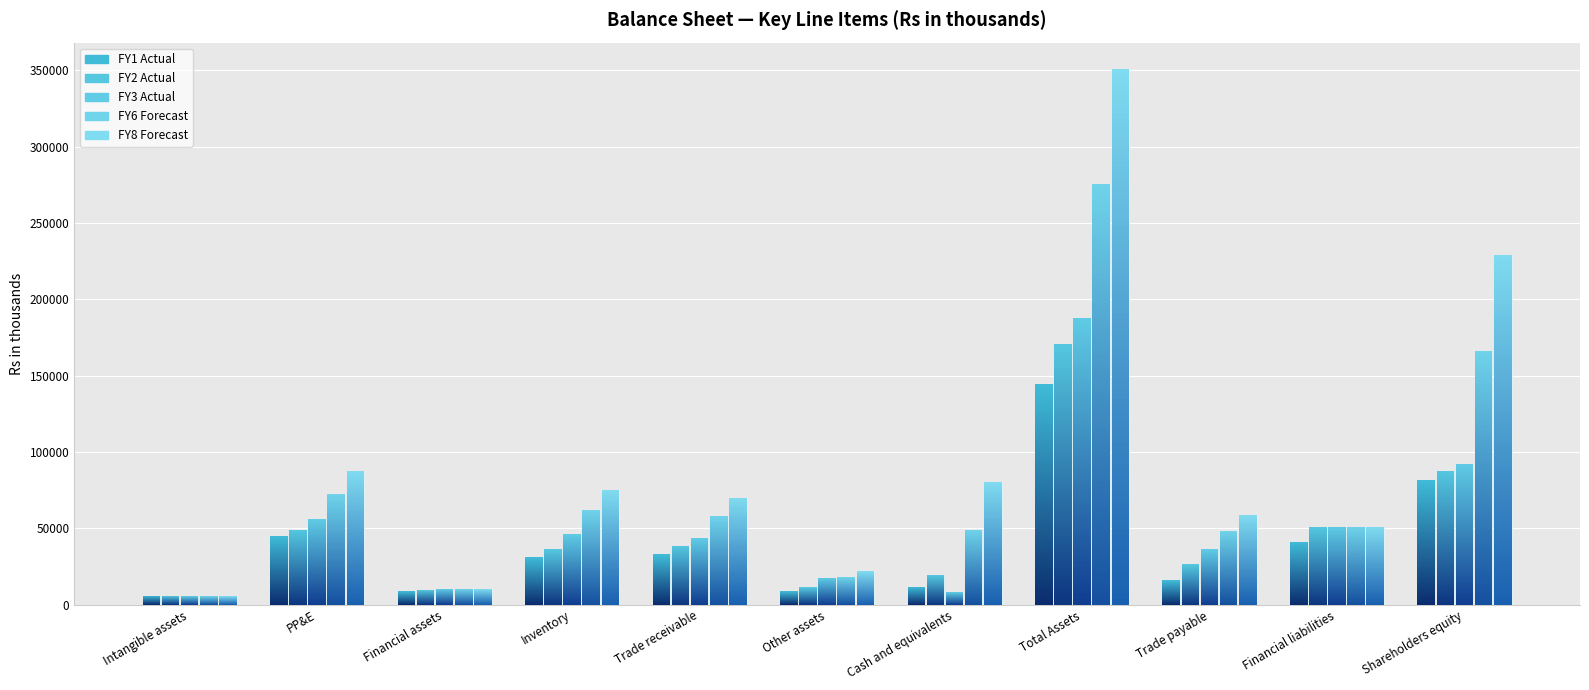

What is the average value of the FY6 Forecast series?

74275.1